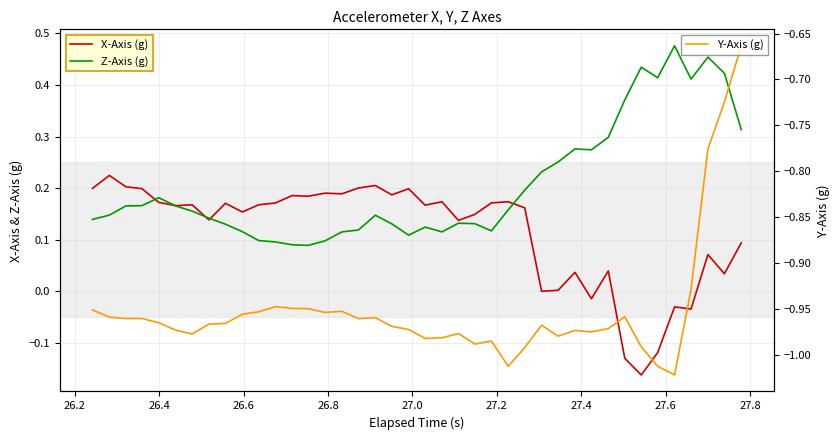

How many series are shown in this chart?

3